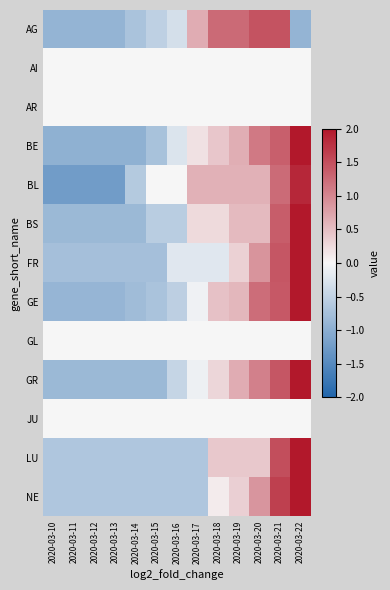

At which category does the chart reach its minimum across all series?

2020-03-10